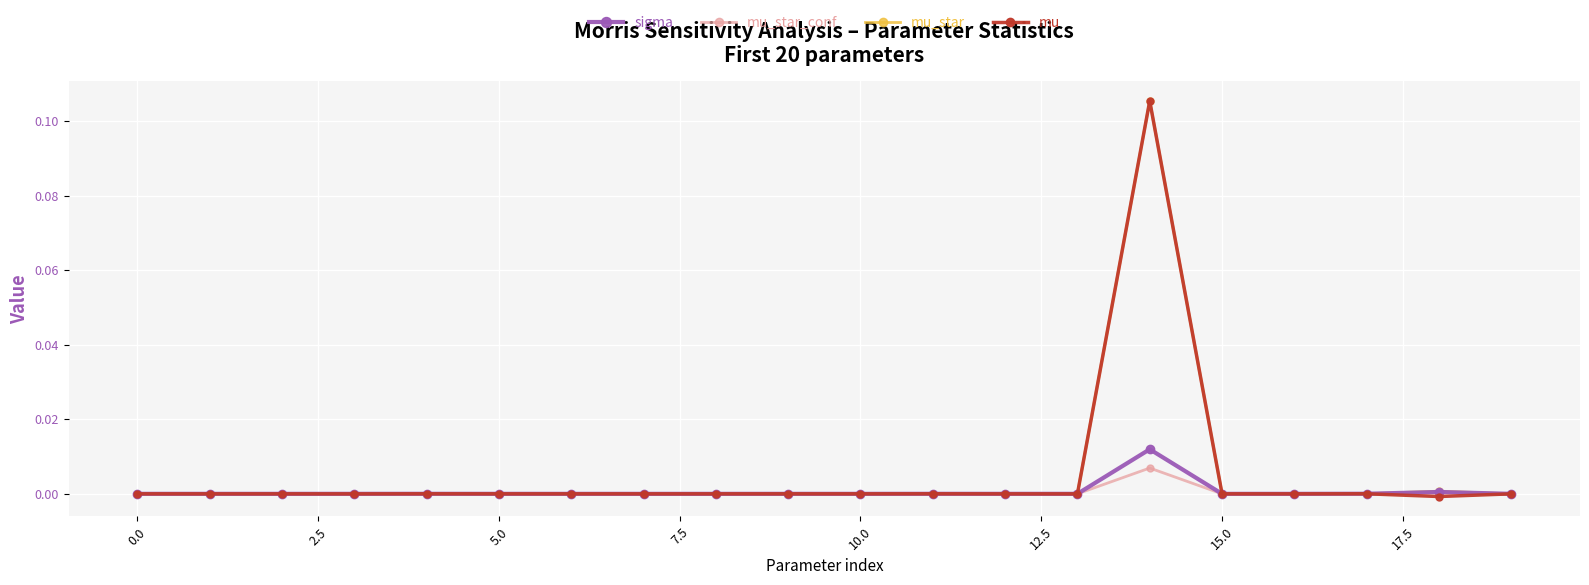

True or false: mu_star has more than 0 points higher than both neighbors.

True